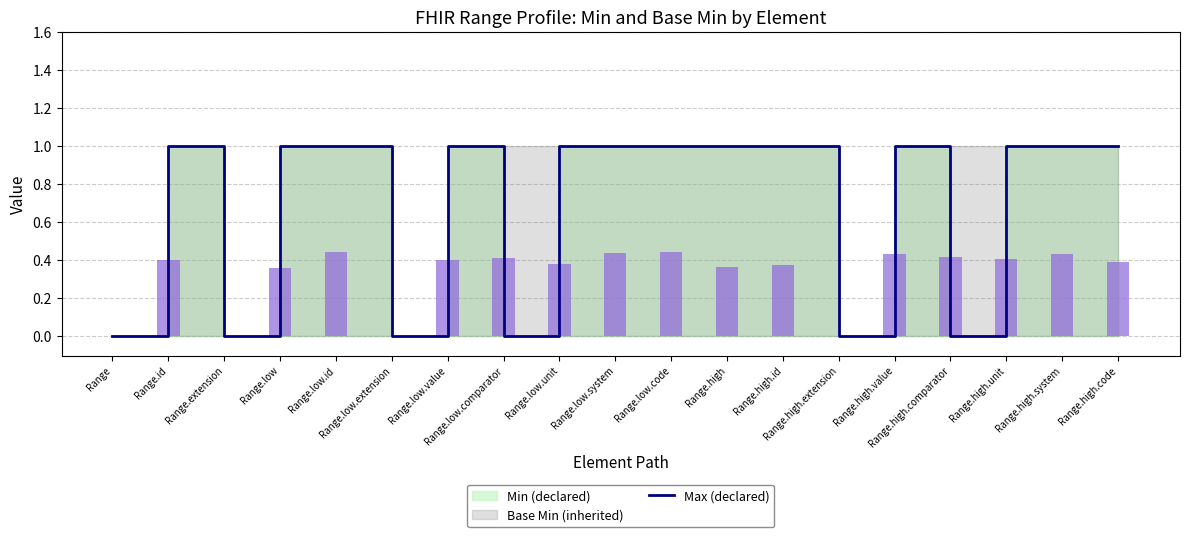

Reading left to right, transcribe all the data shown in this chart.

0	1	0	1	1	0	1	0	1	1	1	1	1	0	1	0	1	1	1